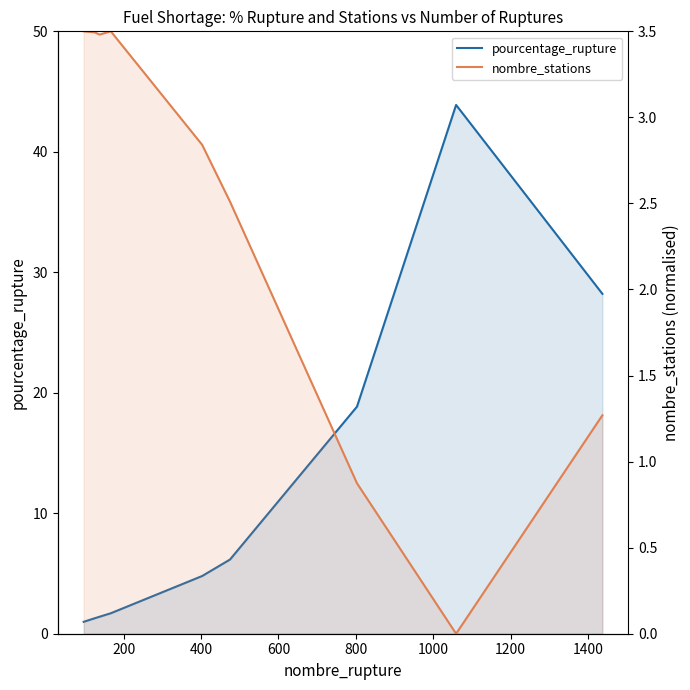

What is the spread (max minus min) of values at 200?

2.2